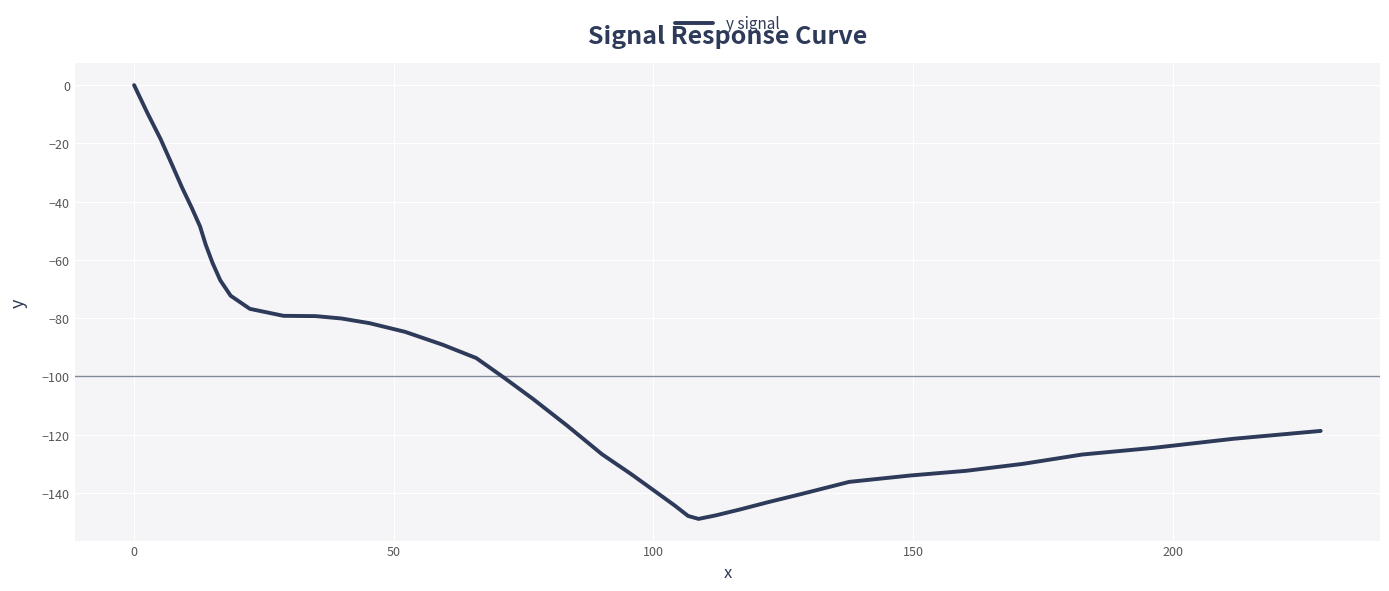

What is the smallest value displayed?

-148.9